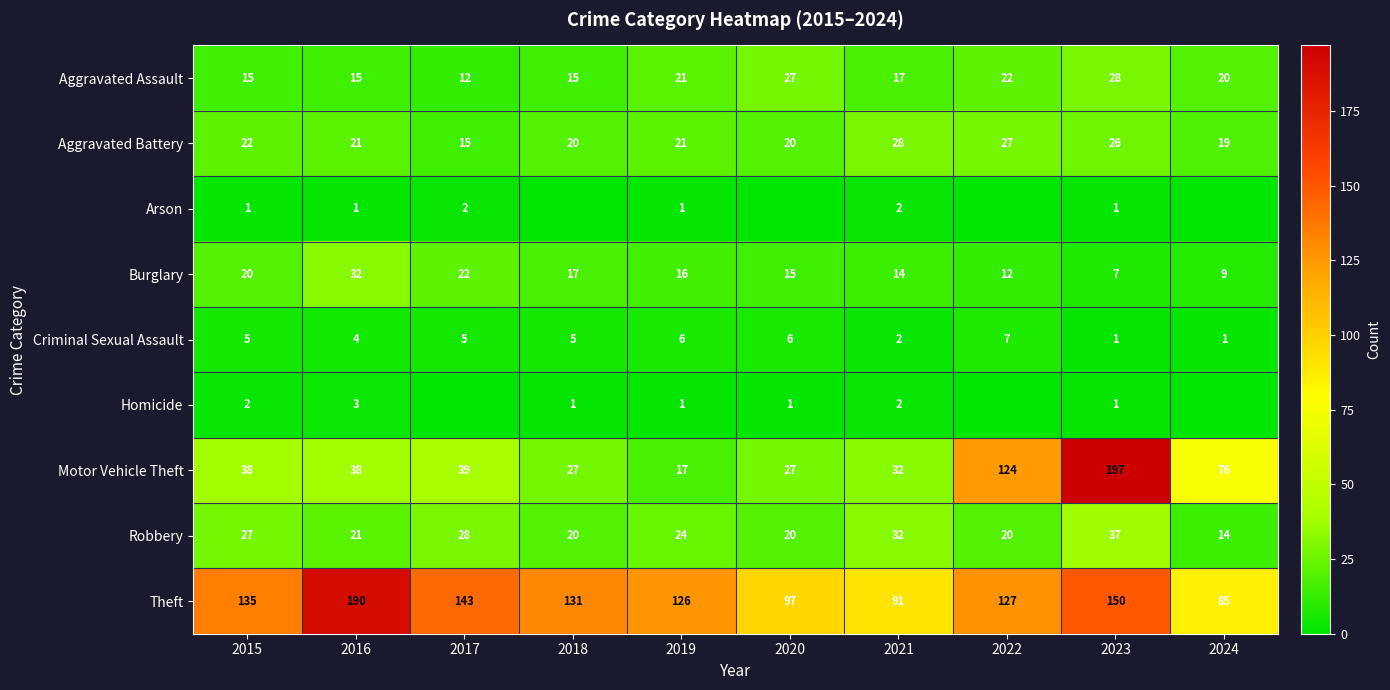

Is the value of Arson at 2016 greater than the value of Homicide at 2021?

No